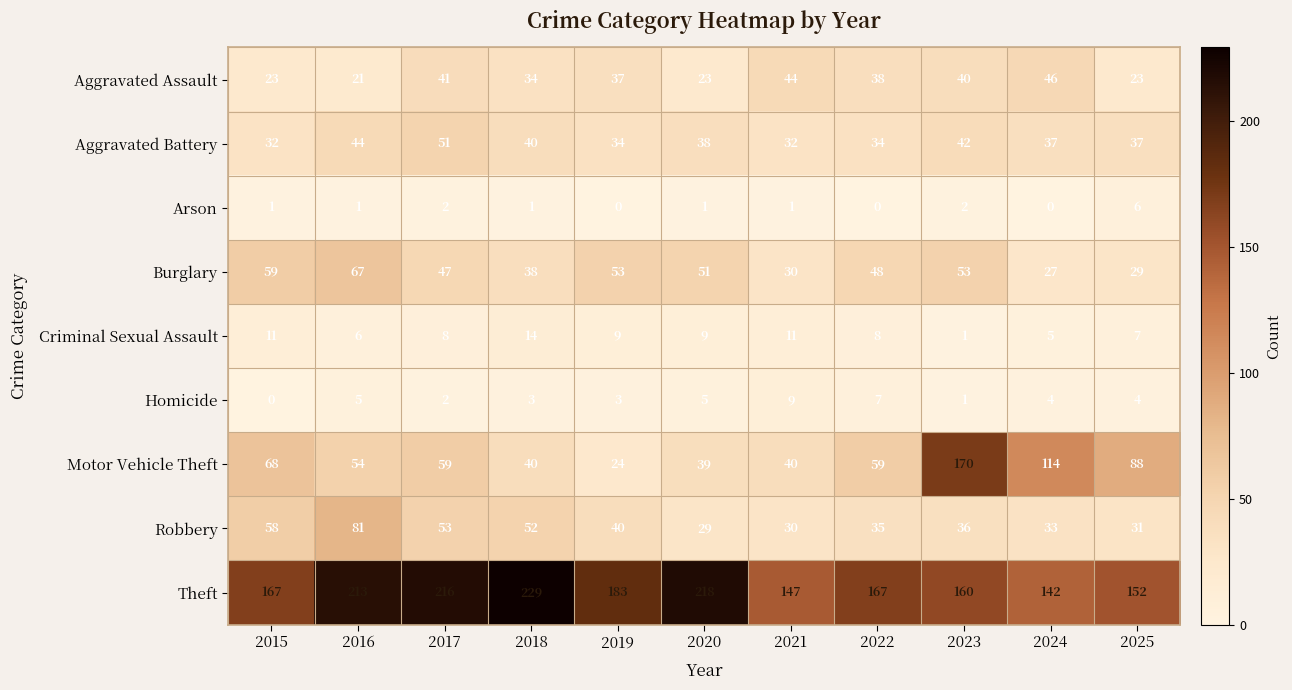

What is the difference between the Theft values at 2023 and 2020?

58